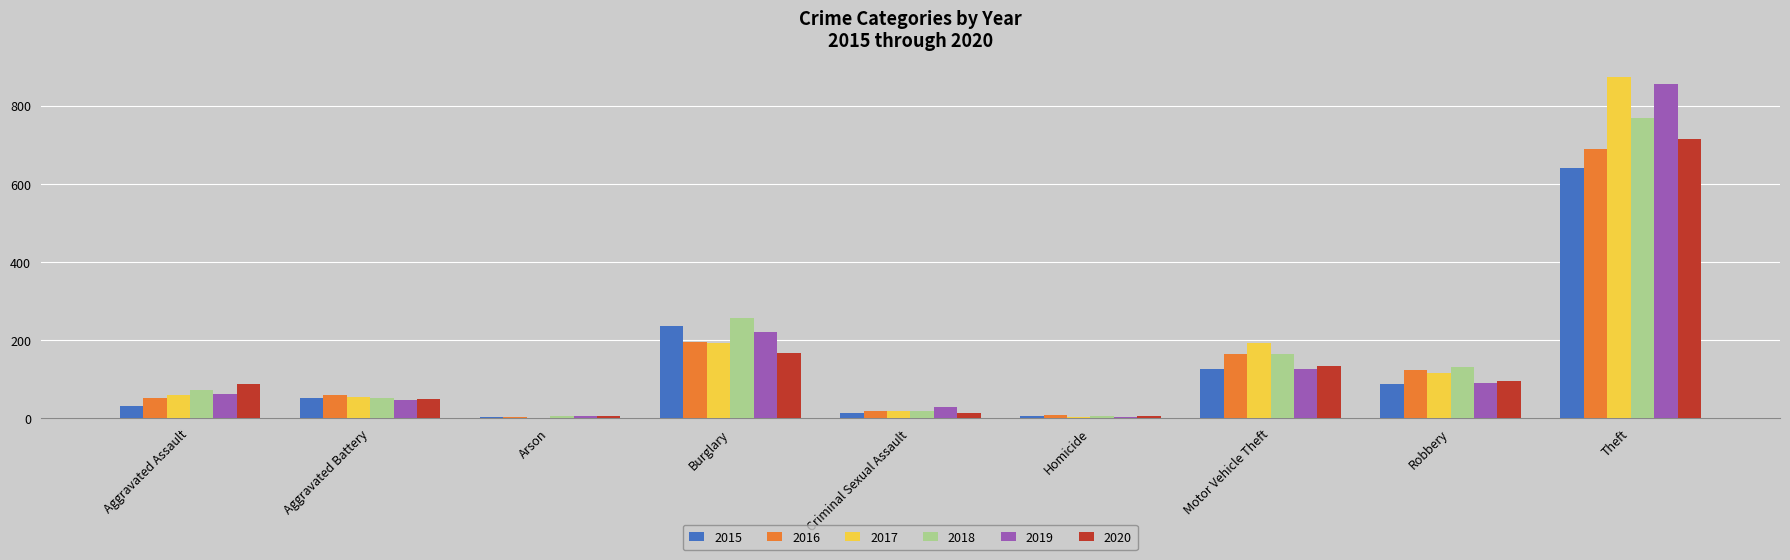

What is the maximum value for 2020?

714